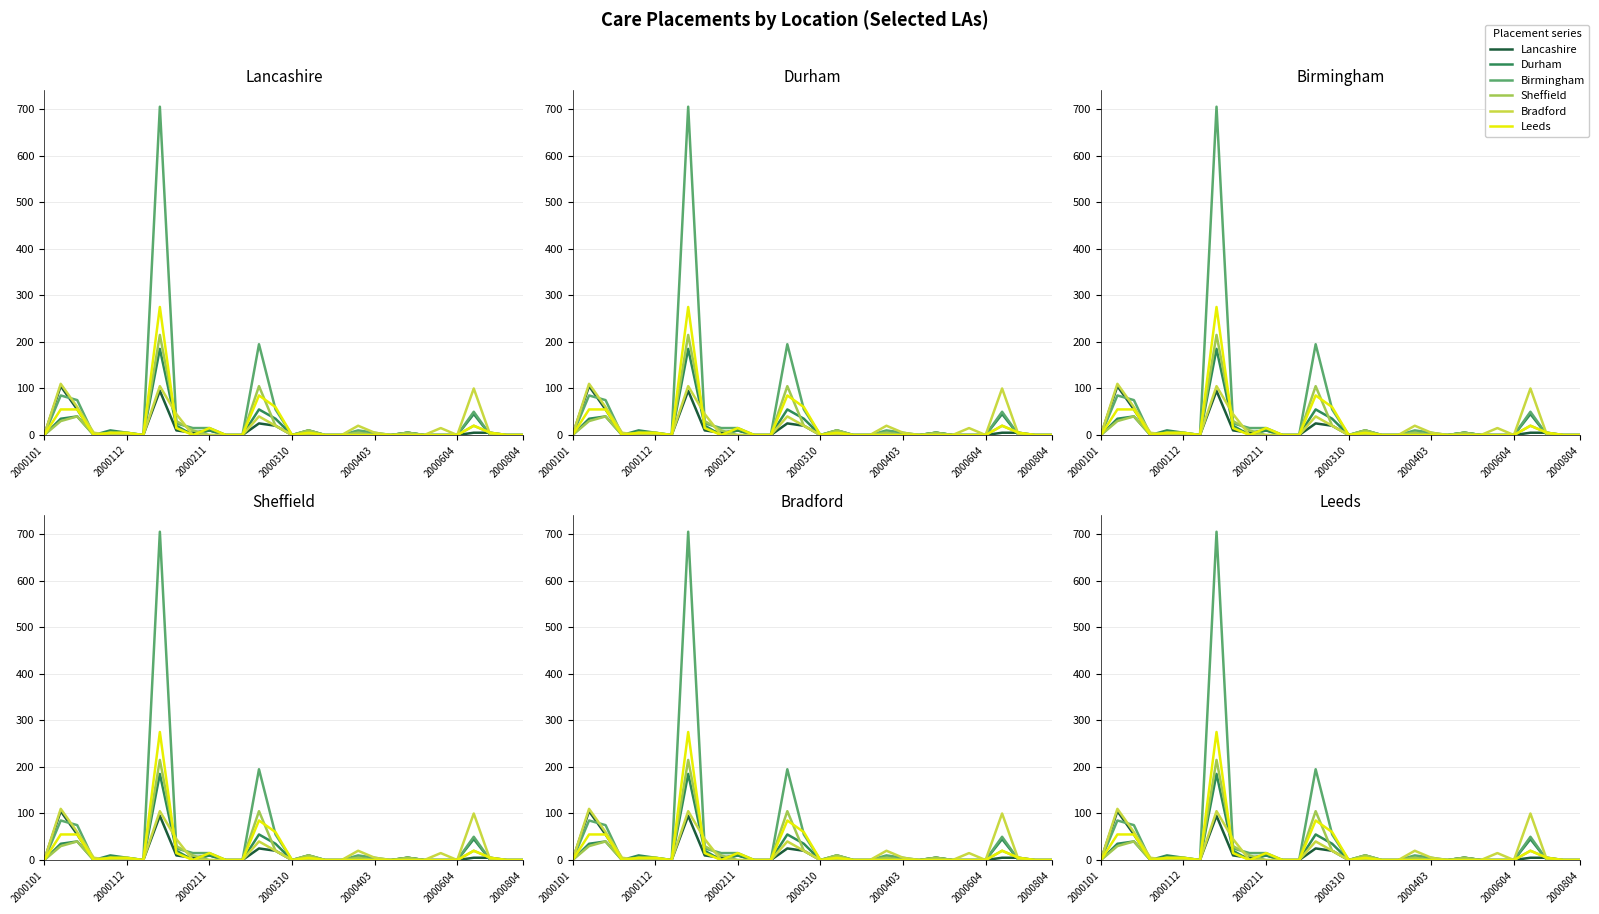

Is the value of Leeds at 26 greater than the value of Durham at 8?

No